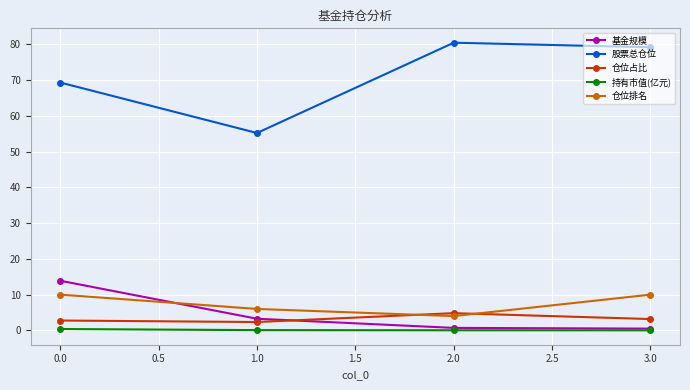

List the series in order of their peak value, highest first.

股票总仓位, 基金规模, 仓位排名, 仓位占比, 持有市值(亿元)